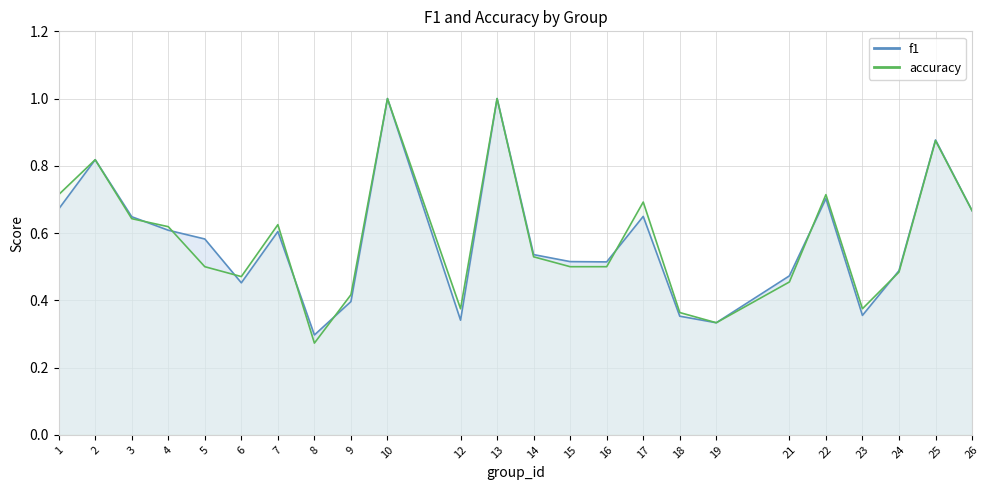

Which series changed the most between 16 and 21?

accuracy